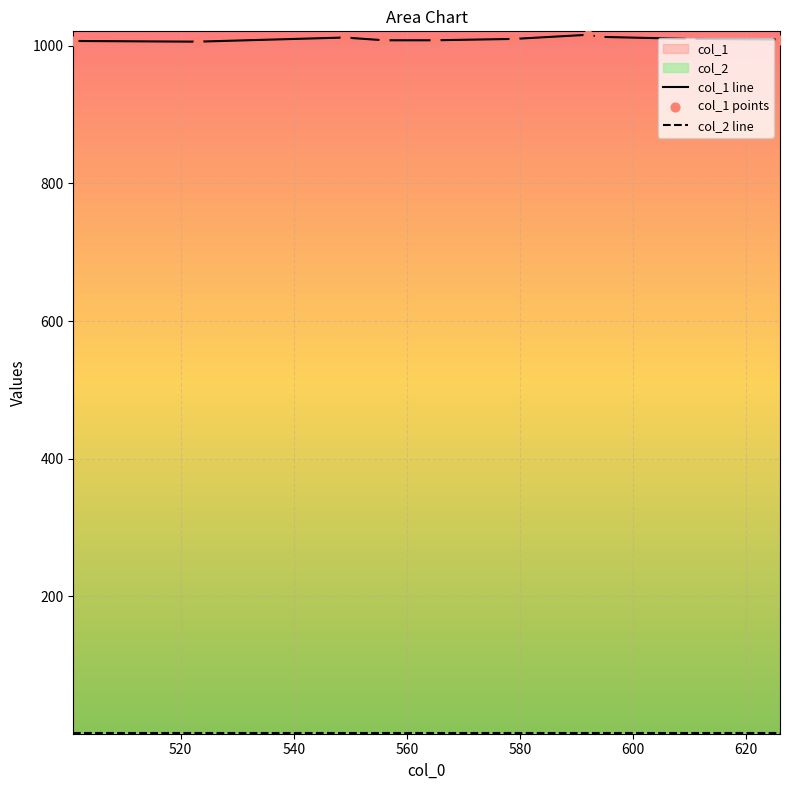

Which series contains the highest Y value?

col_1 line